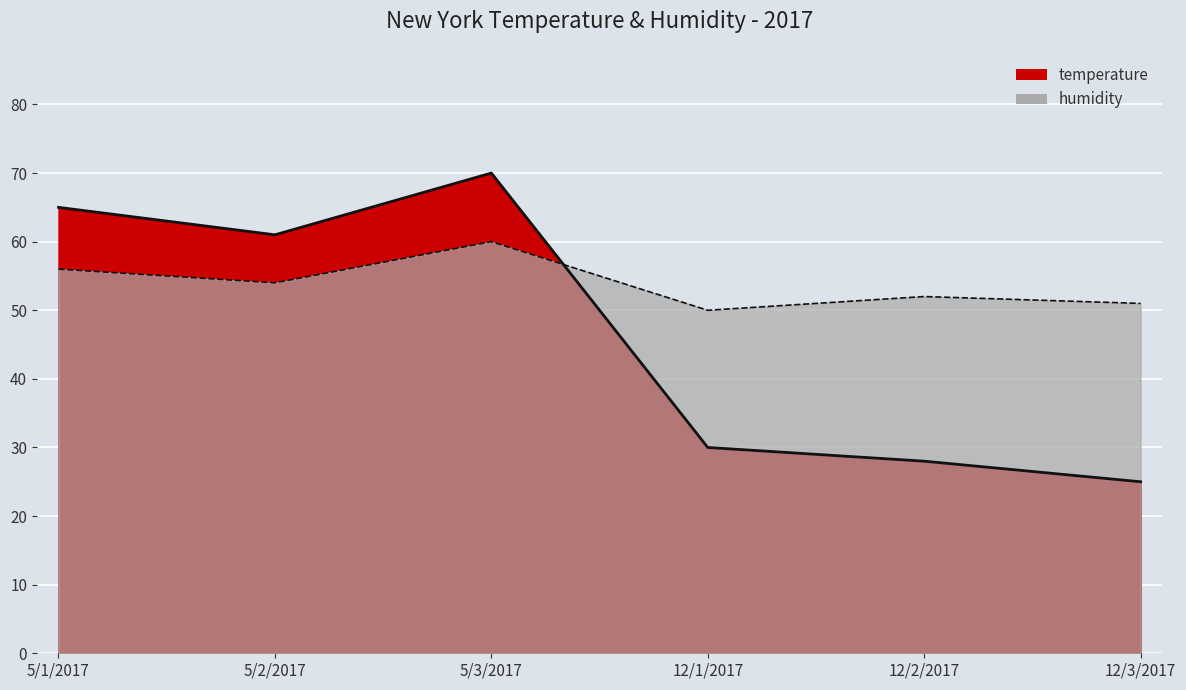

Reading right to left, extract all data points from this chart.

temperature: 25	28	30	70	61	65
humidity: 51	52	50	60	54	56